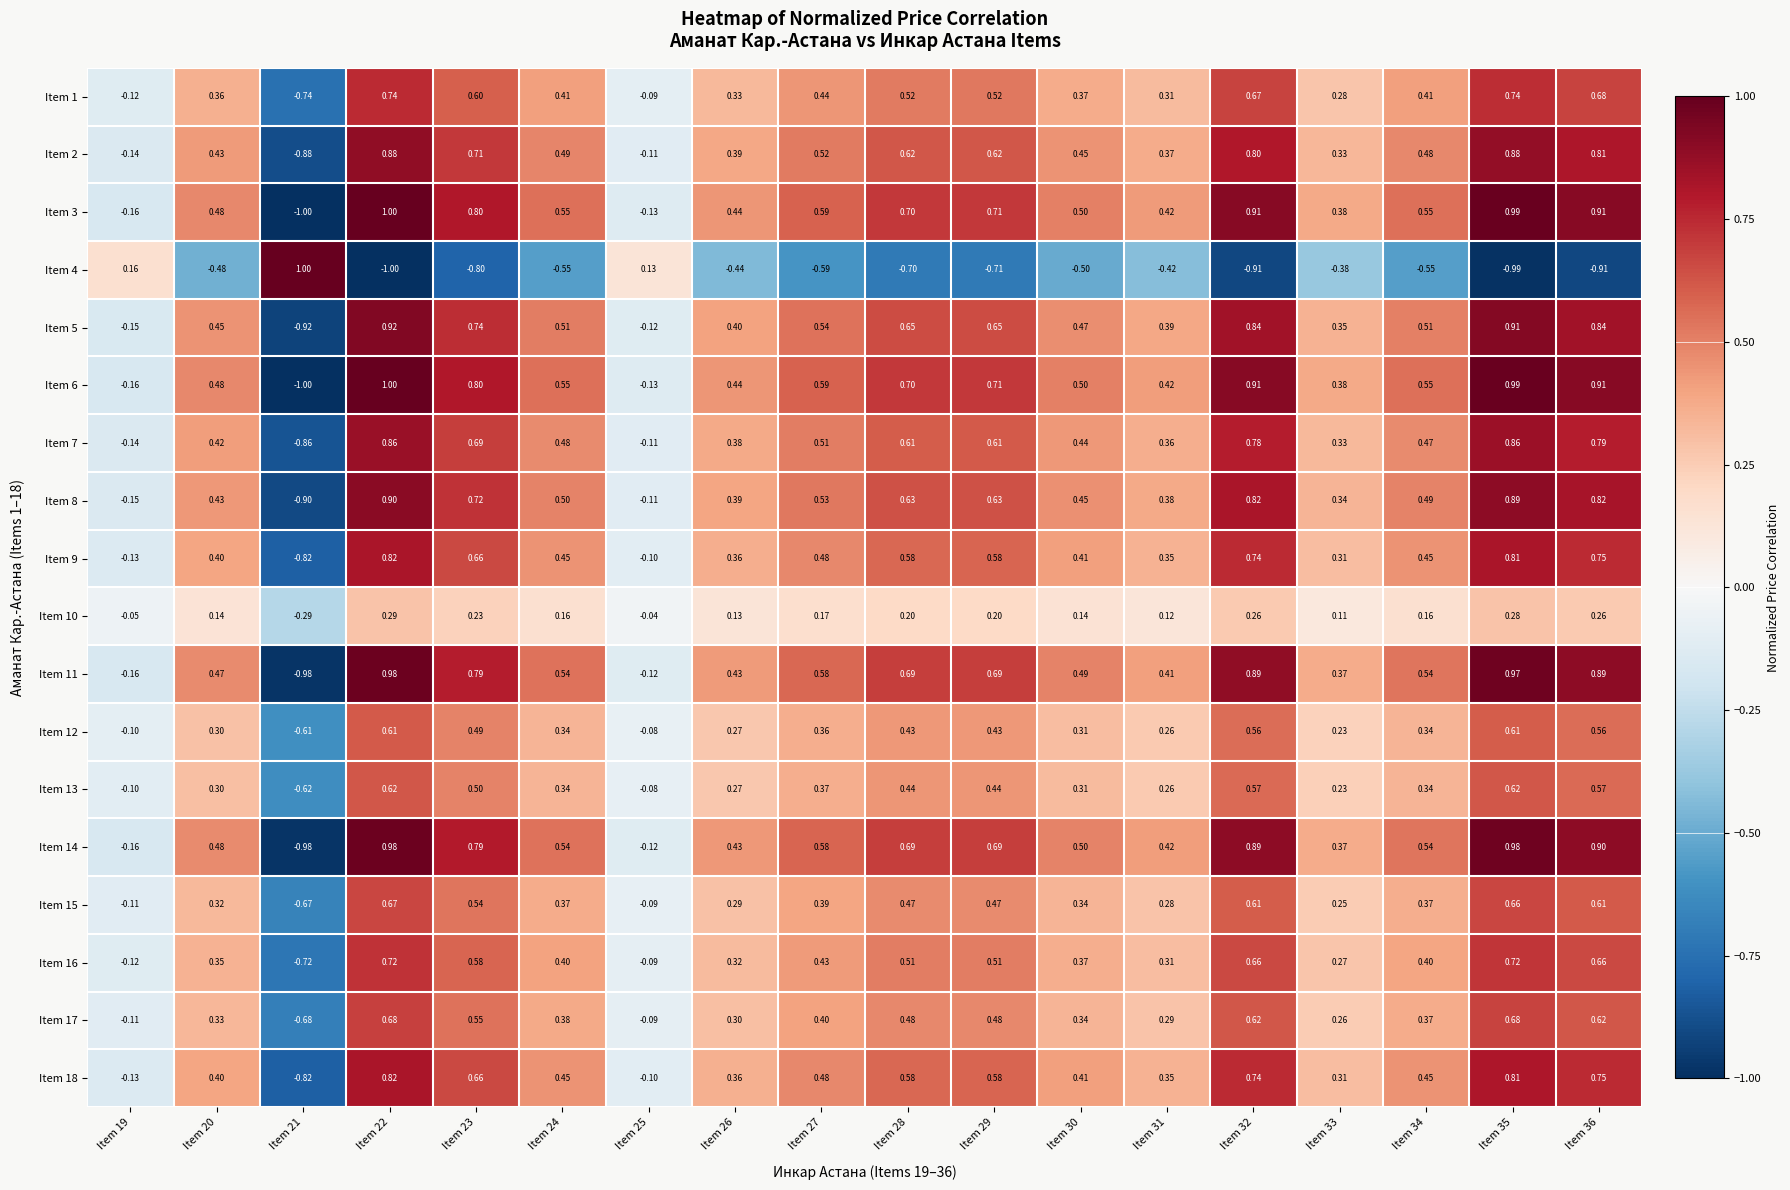

Is the value of Item 10 at Item 23 greater than the value of Item 7 at Item 31?

No